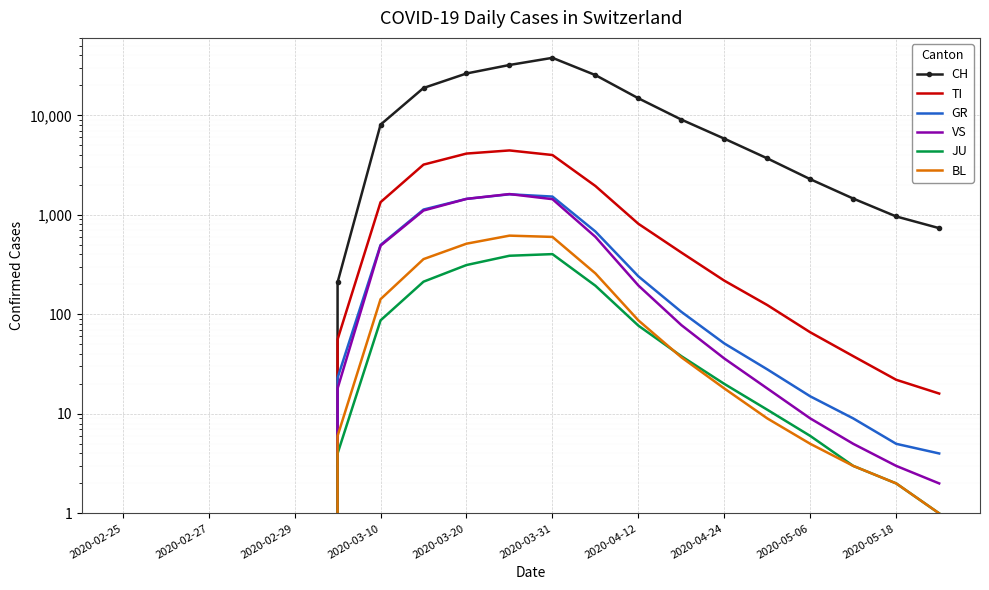

Between 2020-03-20 and 2020-04-24, which is larger?

2020-03-20